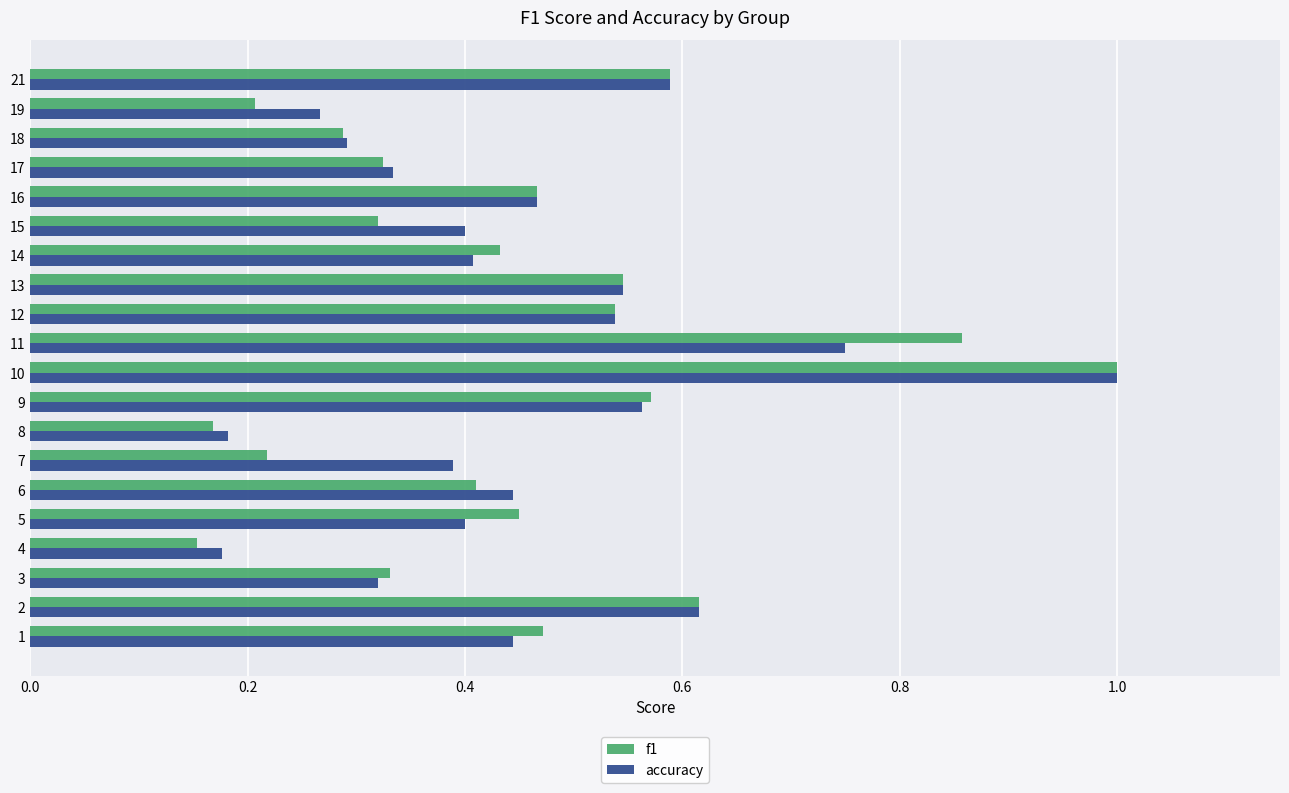

What are all the series names shown in the legend?

f1, accuracy